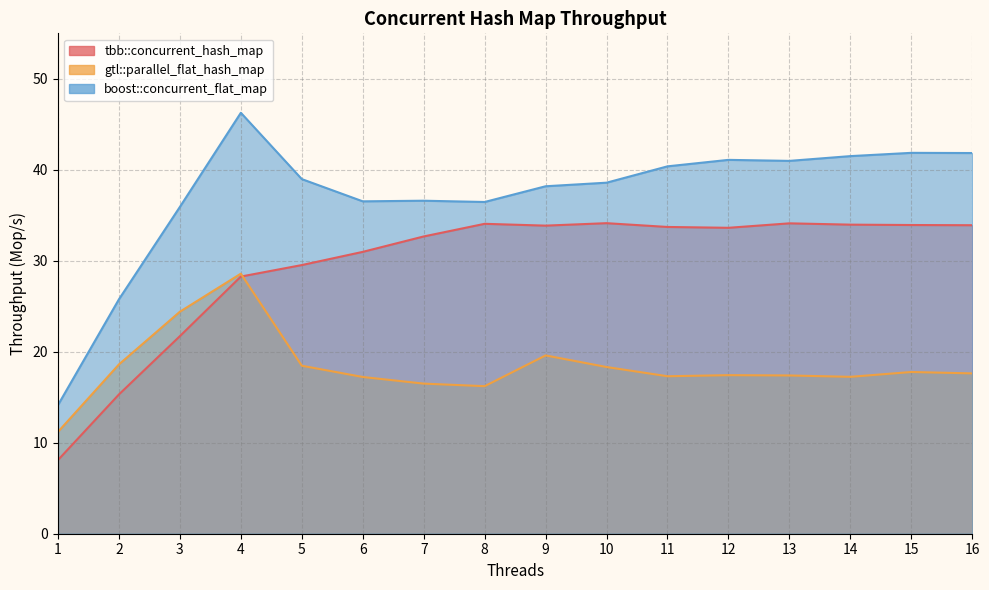

Which series has the widest spread of values?

boost::concurrent_flat_map